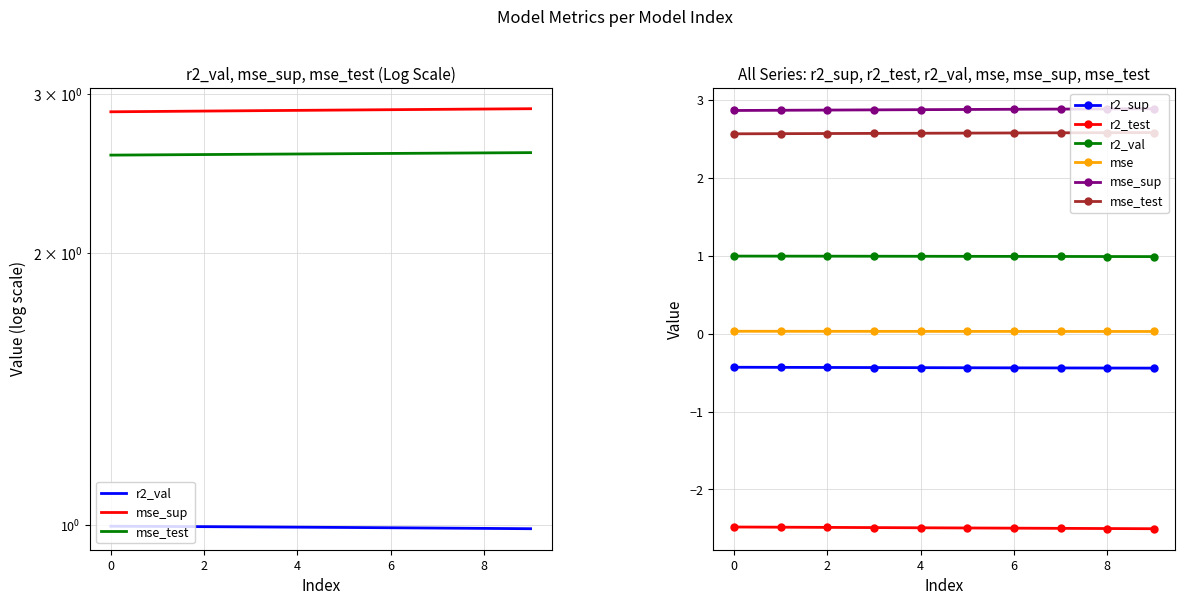

True or false: r2_sup has more than 1 points higher than both neighbors.

False